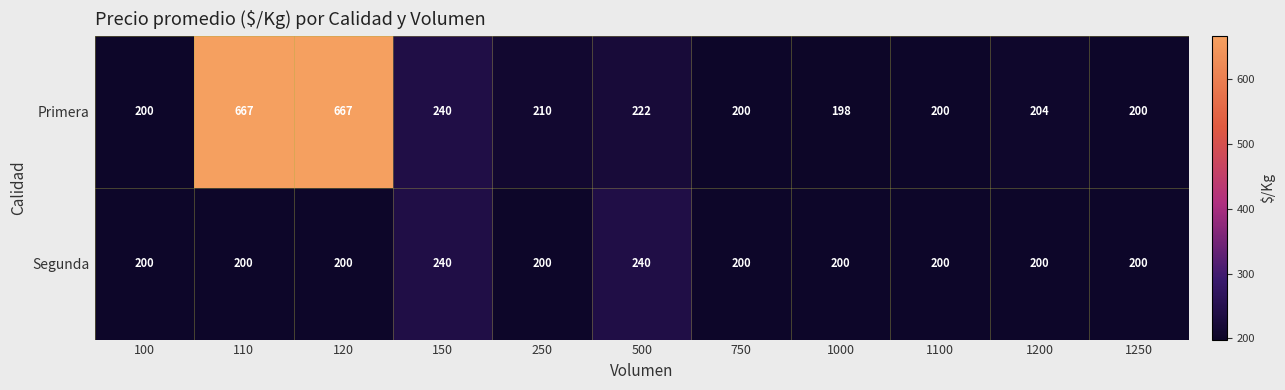

Reading right to left, transcribe all the data shown in this chart.

Primera: 200	204	200	198	200	222	210	240	667	667	200
Segunda: 200	200	200	200	200	240	200	240	200	200	200